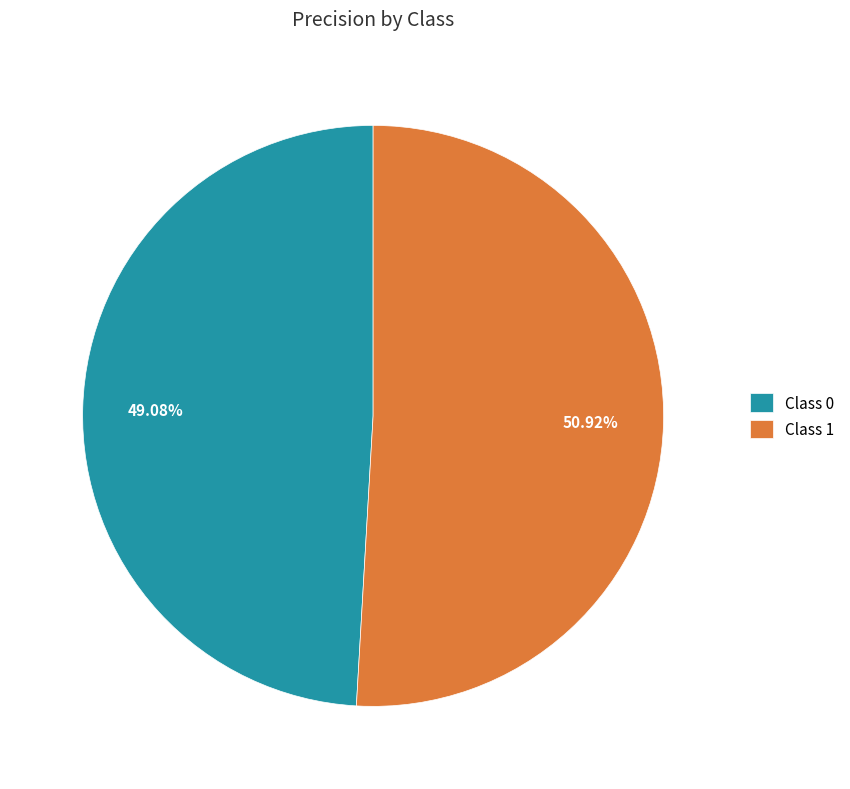

Combined, do Class 1 and Class 0 account for over 50%?

Yes